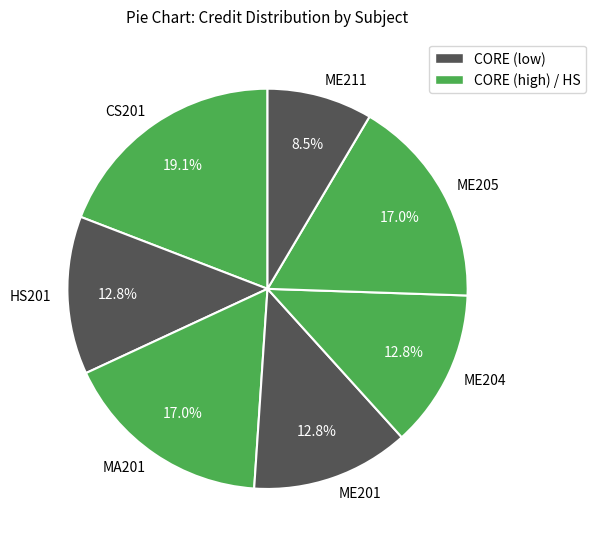

Is there a majority slice in this chart?

No